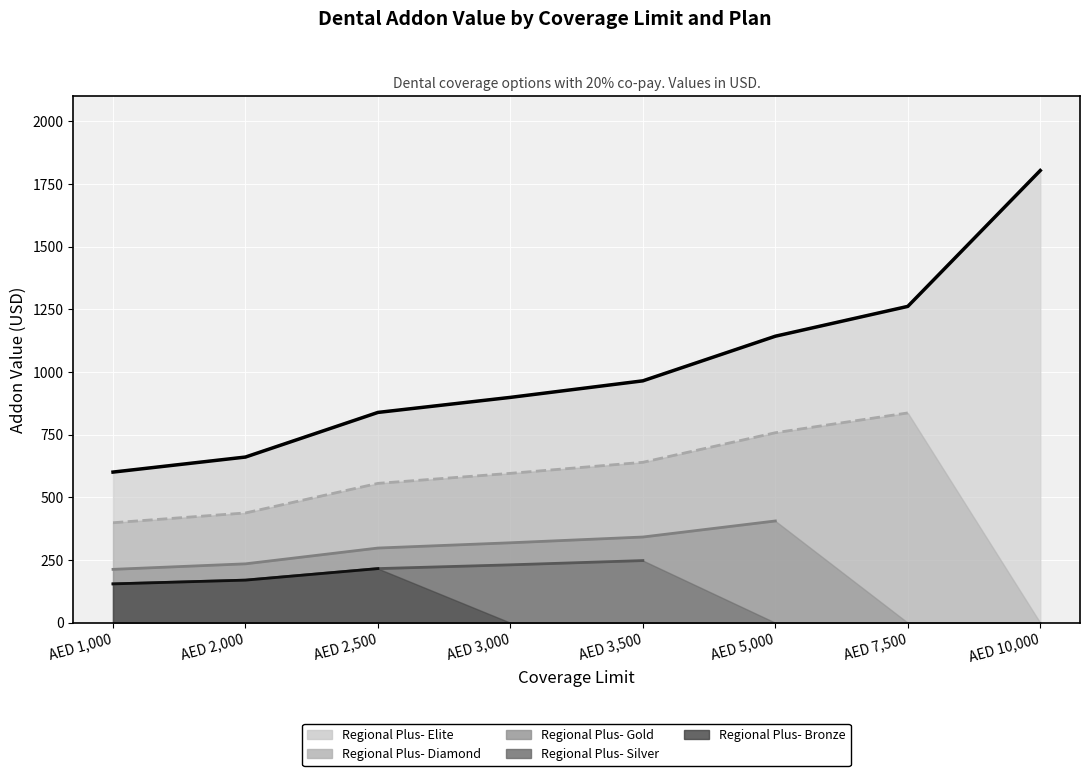

What is the total value across all series at AED 2,500?

2125